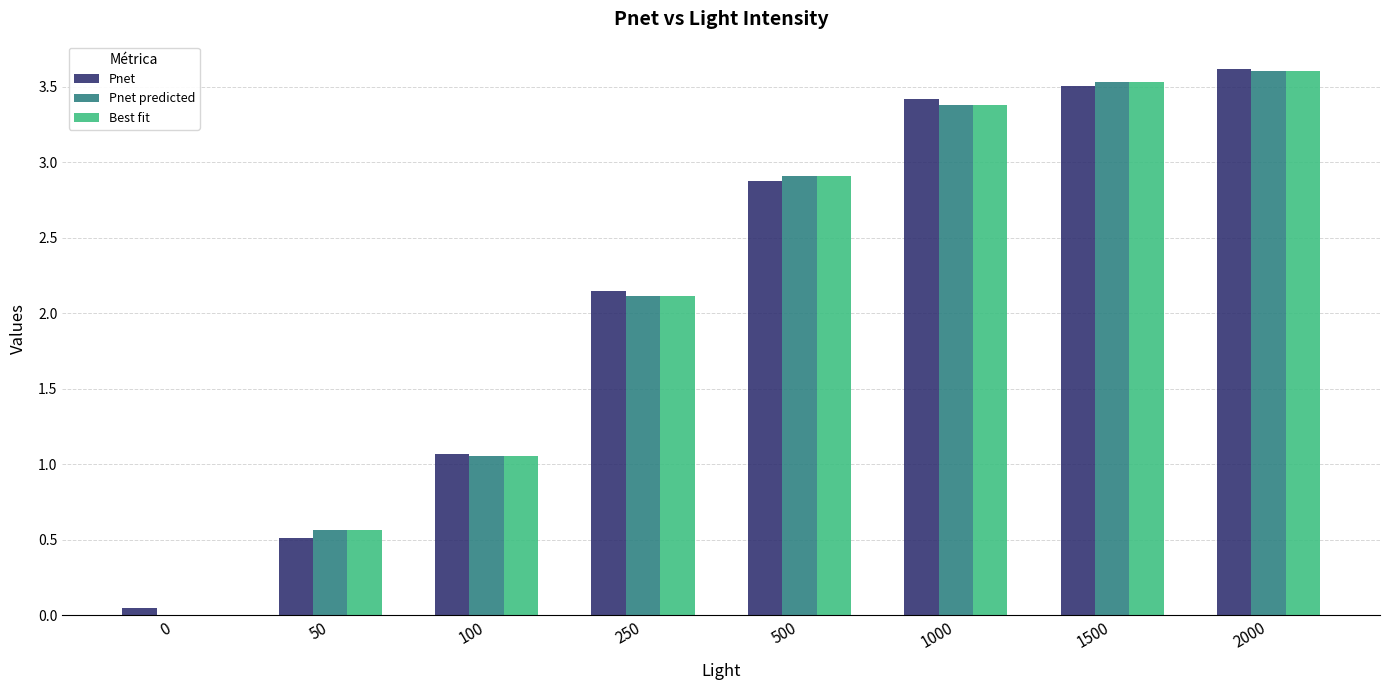

Is the value of Best fit at 1000 greater than the value of Pnet at 100?

Yes